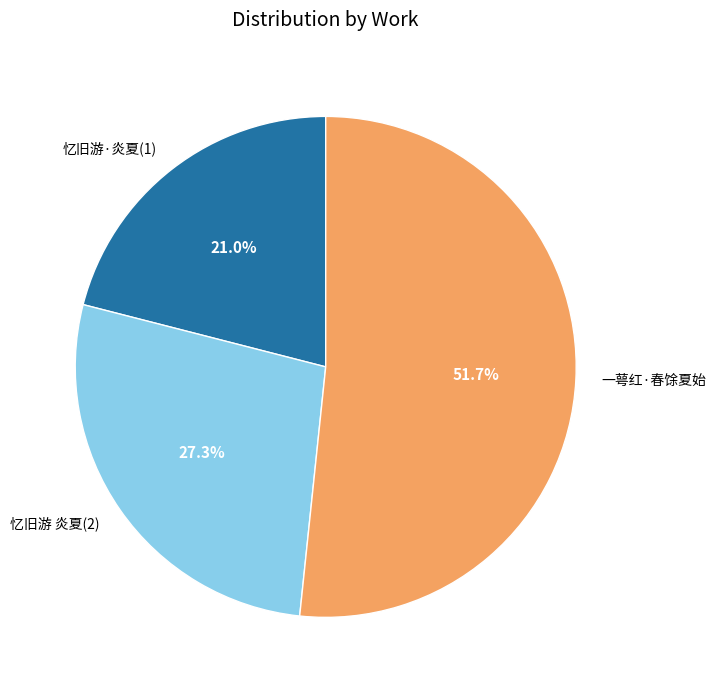

To the nearest percent, what is the difference between the largest and smallest slice percentages?

31%